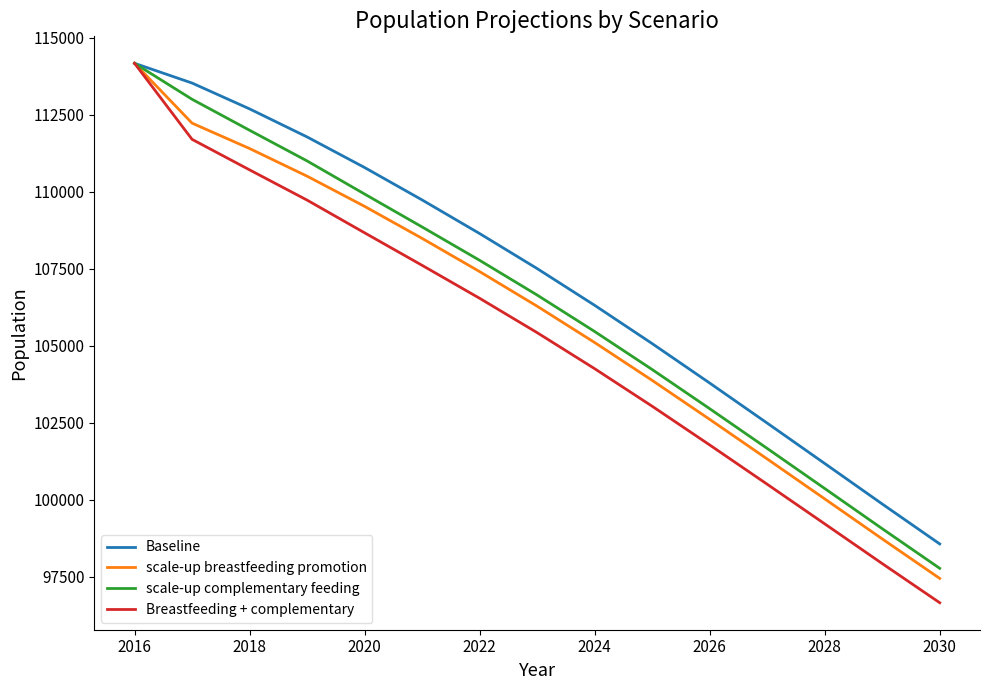

Rank the series by their average value, from highest to lowest.

Baseline, scale-up complementary feeding, scale-up breastfeeding promotion, Breastfeeding + complementary